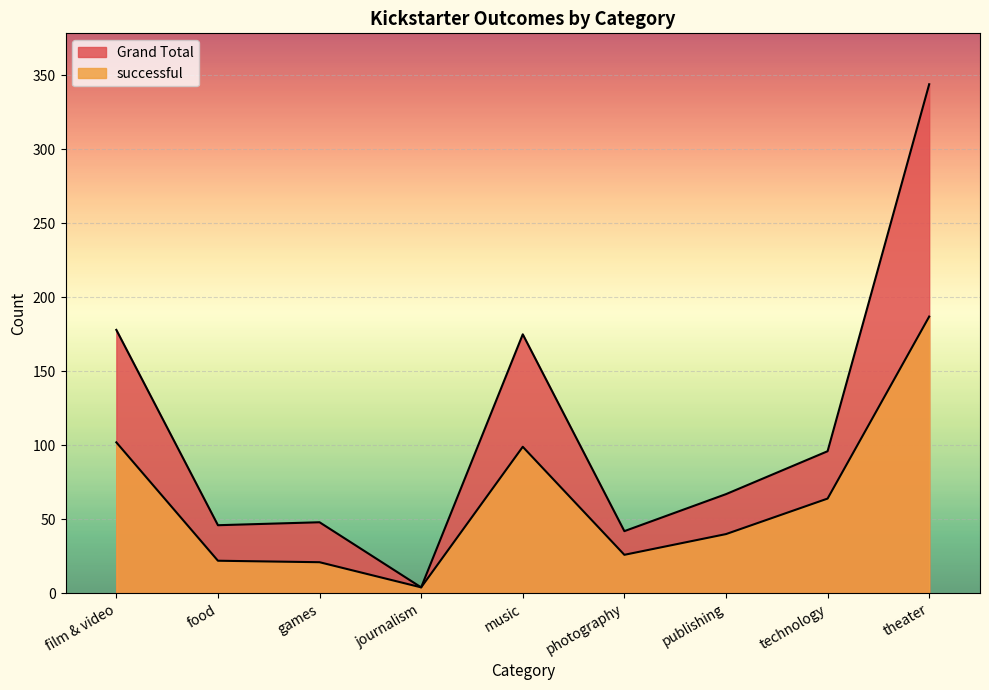

Rank the series at technology from highest to lowest value.

Grand Total, successful